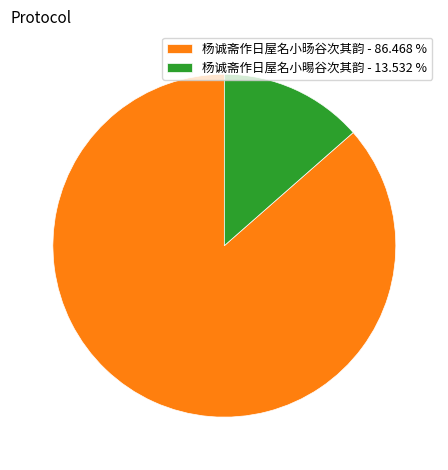

Which category accounts for the majority?

杨诚斋作日屋名小旸谷次其韵